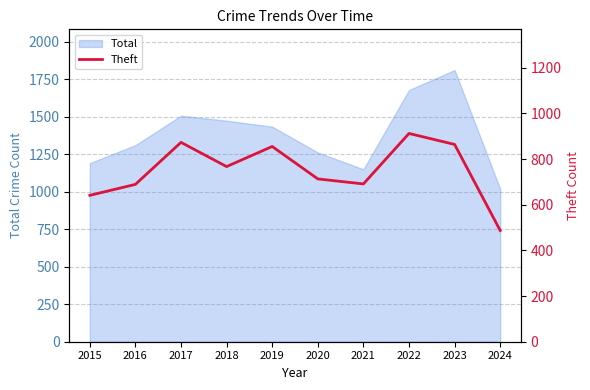

List the labels in order of value, largest first.

2022, 2017, 2023, 2019, 2018, 2020, 2021, 2016, 2015, 2024